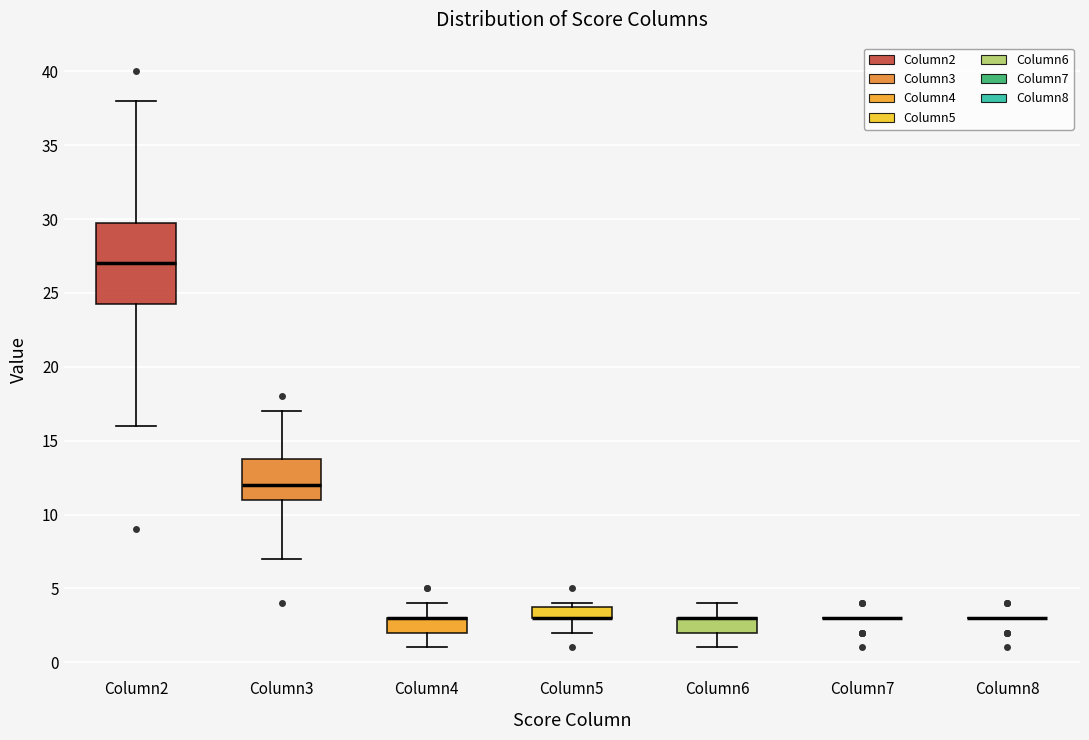

Reading left to right, transcribe this box plot: for each box, give where its median line is, the range the box spans, and where its two whiskers end, as read against the y-axis. The values are not printed on the chart, so give them approximately, as read against the axis.

Column2: median 27.0, box 24.5 to 30.0, whiskers 16.0 to 38.0
Column3: median 12.0, box 11.0 to 14.0, whiskers 7.0 to 17.0
Column4: median 3.0 (drawn on the box's upper edge), box 2.0 to 3.0, whiskers 1.0 to 4.0
Column5: median 3.0 (drawn on the box's lower edge), box 3.0 to 4.0, whiskers 2.0 to 4.0 (just above the box's upper edge)
Column6: median 3.0 (drawn on the box's upper edge), box 2.0 to 3.0, whiskers 1.0 to 4.0
Column7: box collapsed to a line at 3.0, whiskers 3.0 to 3.0
Column8: box collapsed to a line at 3.0, whiskers 3.0 to 3.0